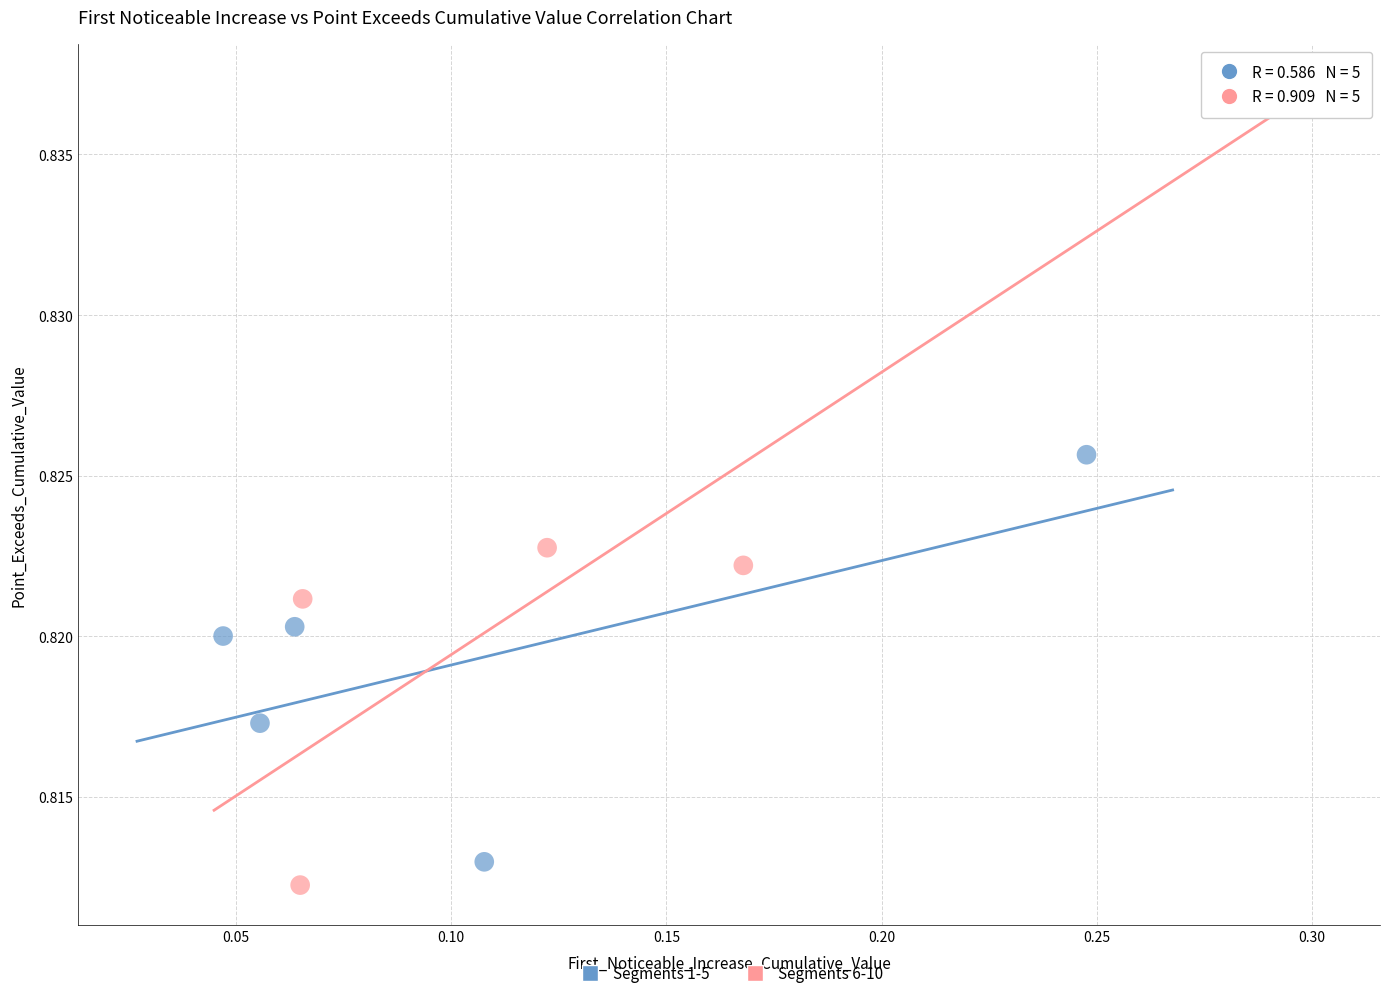

Which series reaches the maximum Y coordinate?

Segments 6-10